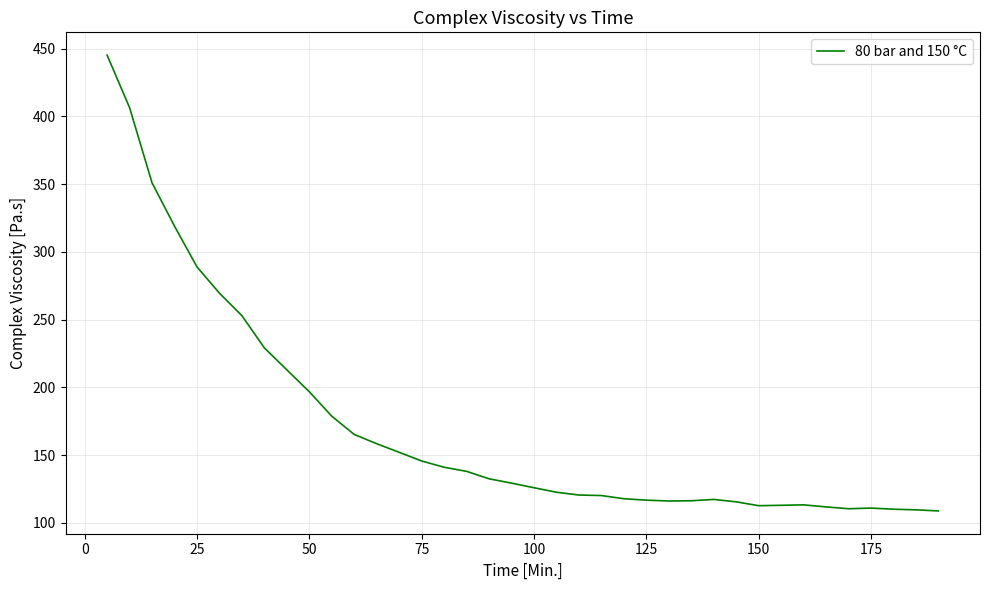

How many values exceed 129?

19